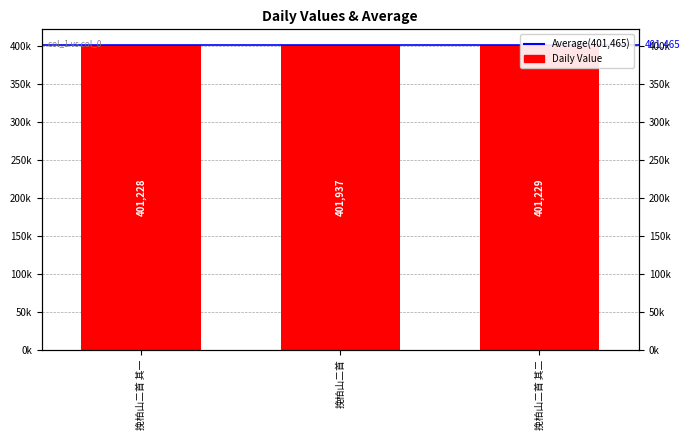

Which label corresponds to the largest value in the chart?

挽柏山二首